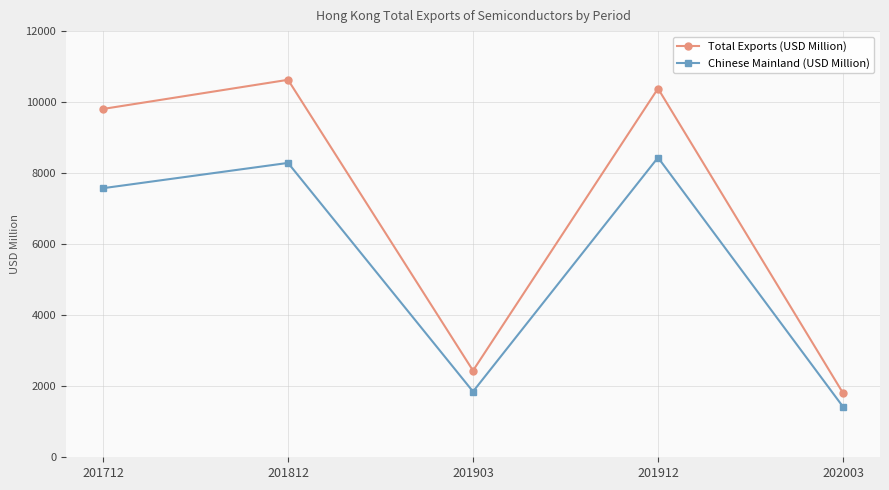

Reading right to left, what are all the values shown in this chart?

Total Exports (USD Million): 1809.0	10383.8	2439.9	10629.0	9808.0
Chinese Mainland (USD Million): 1422.9	8439.5	1850.1	8288.7	7576.8